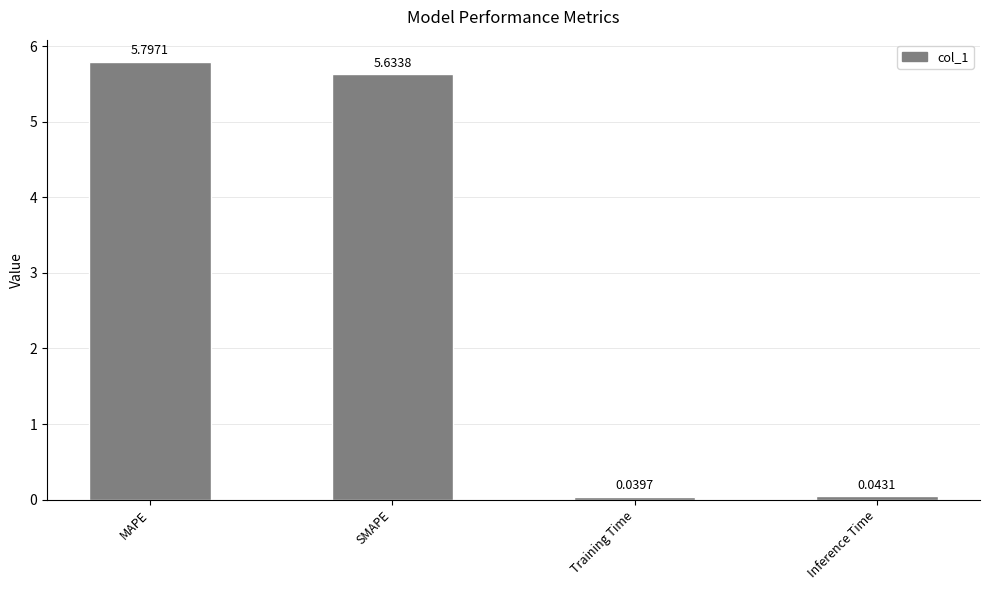

How many bars are there in total?

4